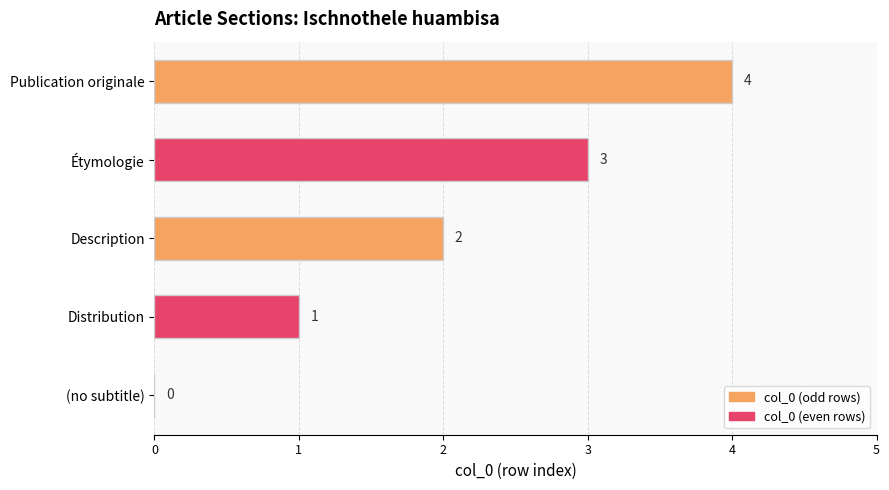

Where is the data nearest to the value 2?

Description